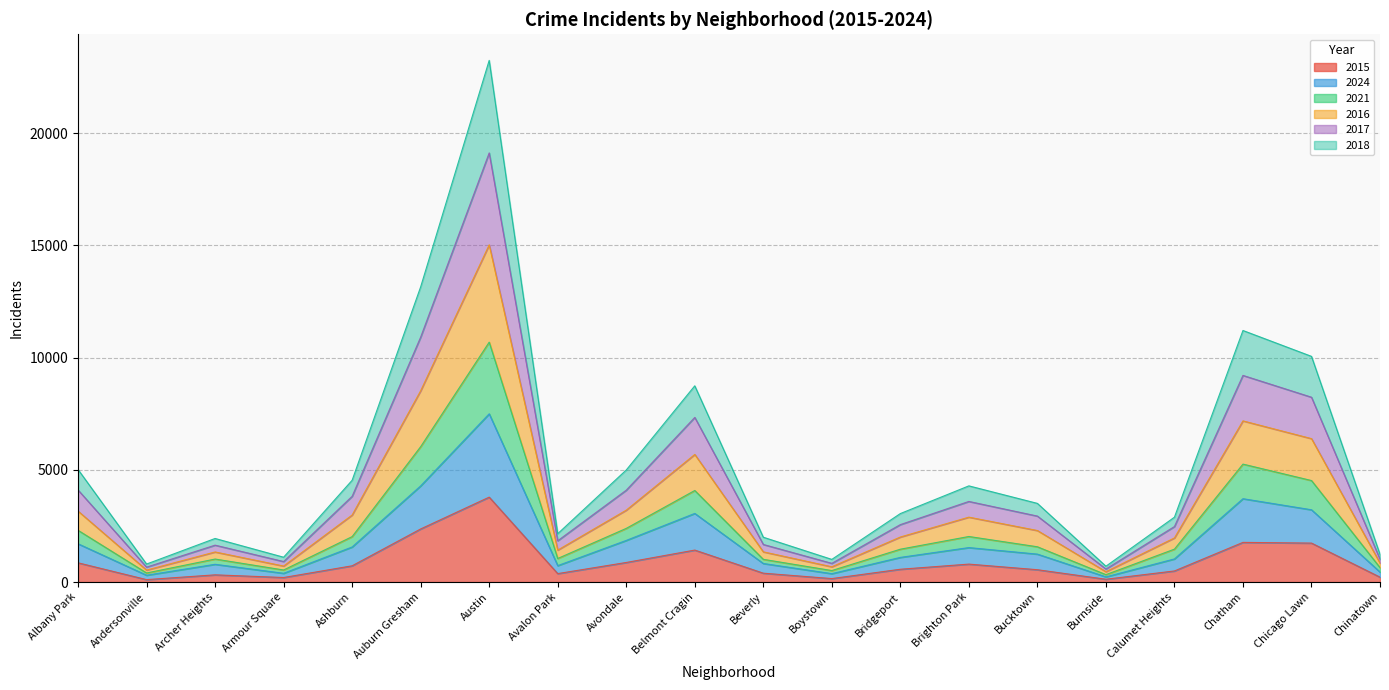

How many lines are shown in the chart?

6